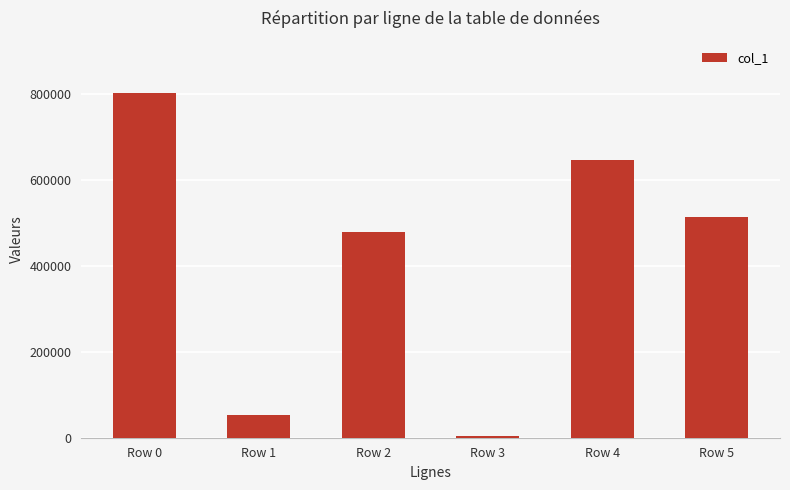

How many data points are less than 513184?

3